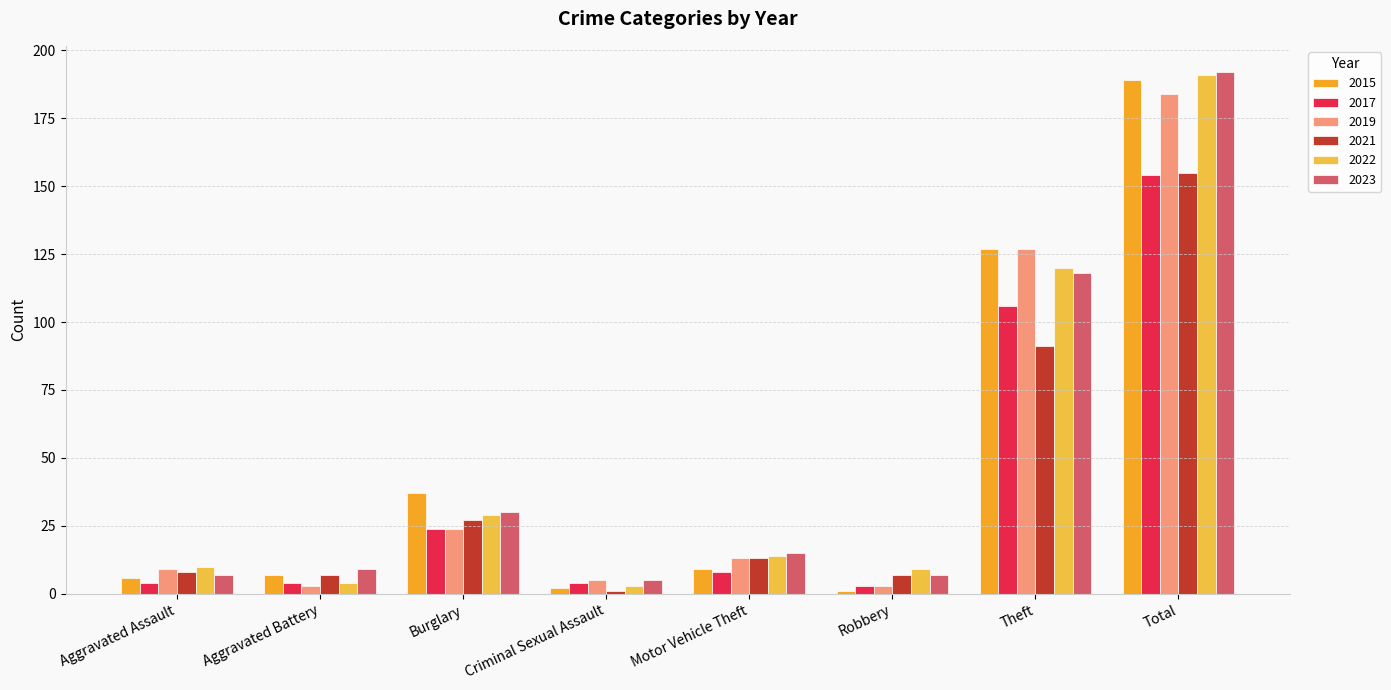

What is the highest value of the 2021 series?

155